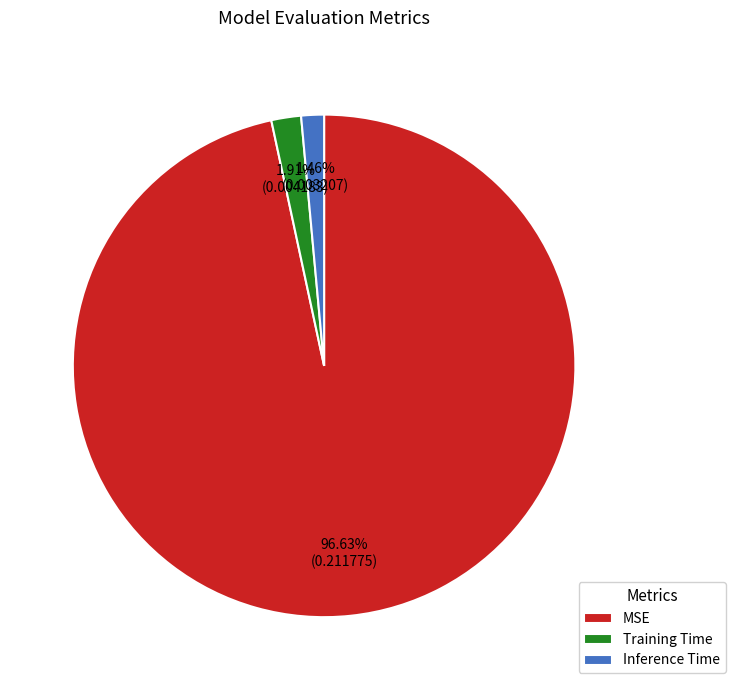

What percentage is the Training Time slice, to the nearest percent?

2%